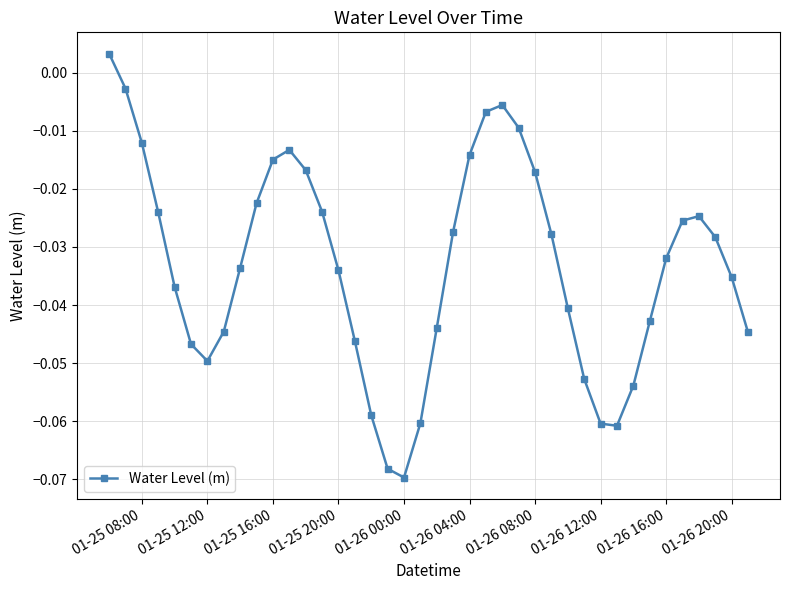

How many points are higher than both their immediate neighbors (excluding endpoints)?

3